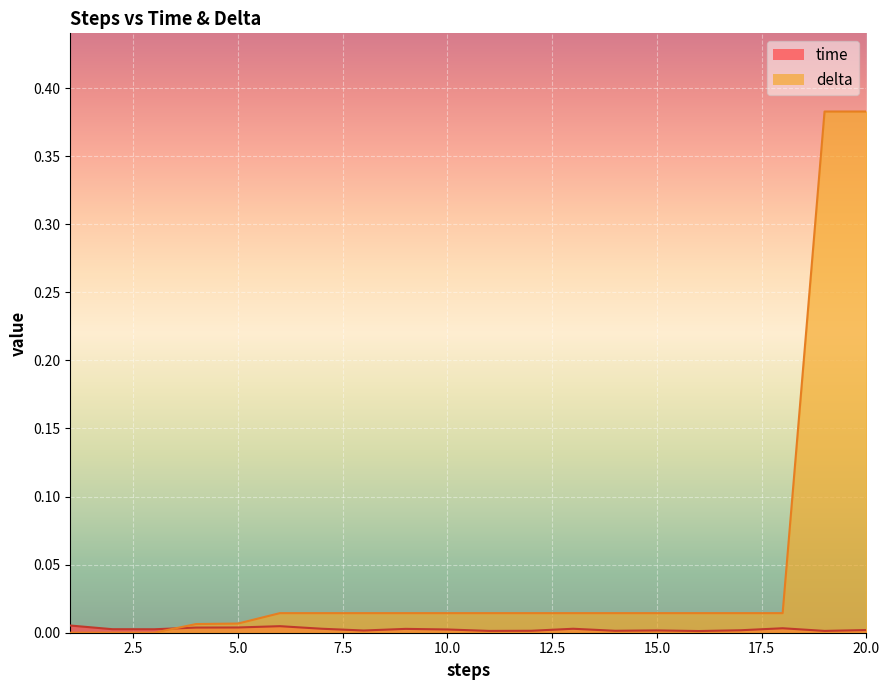

Rank the series by their average value, from lowest to highest.

time, delta